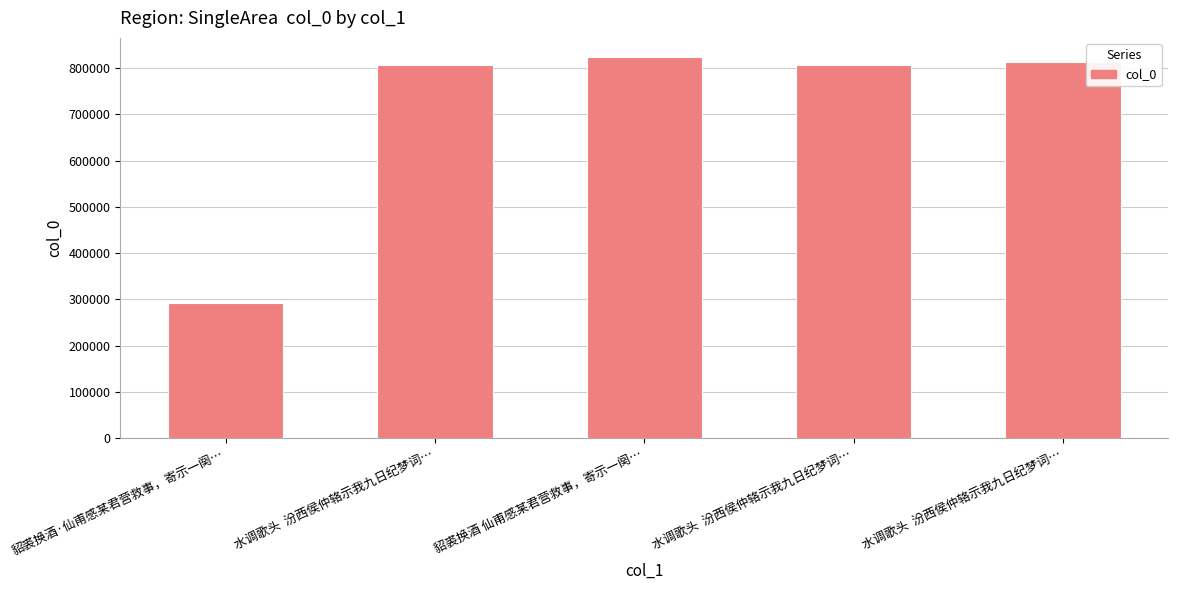

What is the label of the 3rd bar from the left?

貂裘换酒 仙甫感某君营救事，寄示一阕…